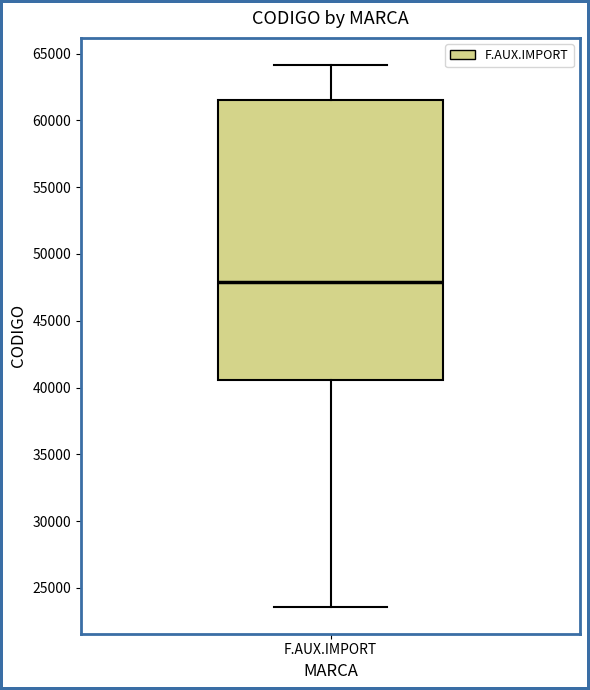

Read this box plot against the y-axis: the position of the median line, the range covered by the box, and the ends of both whiskers. The values are not printed on the chart, so give them approximately, as read against the axis.

median 48000, box 40500 to 61500, whiskers 23500 to 64000